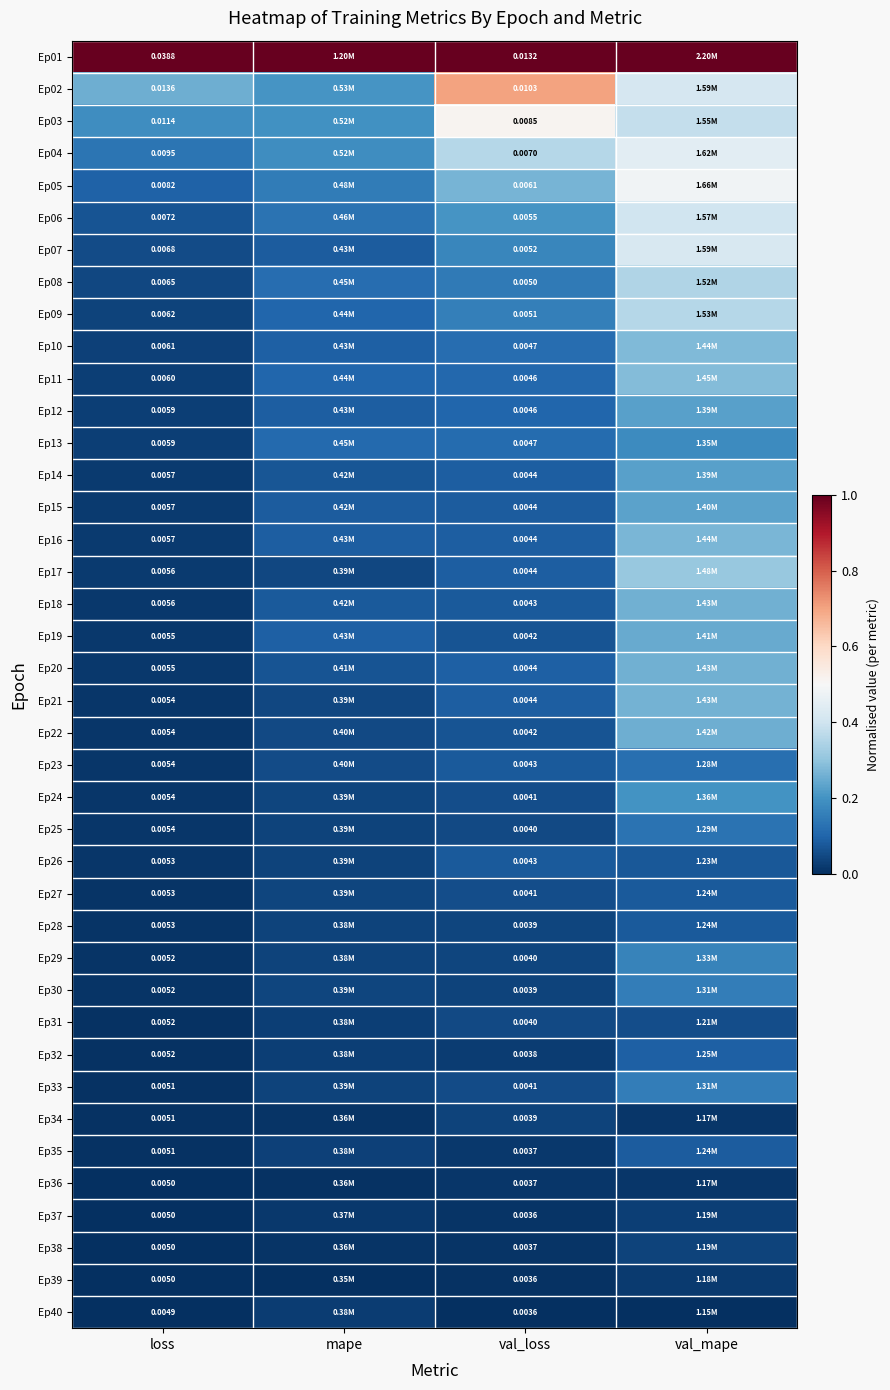

Is it true that Ep27 equals 0.1 at mape?

False